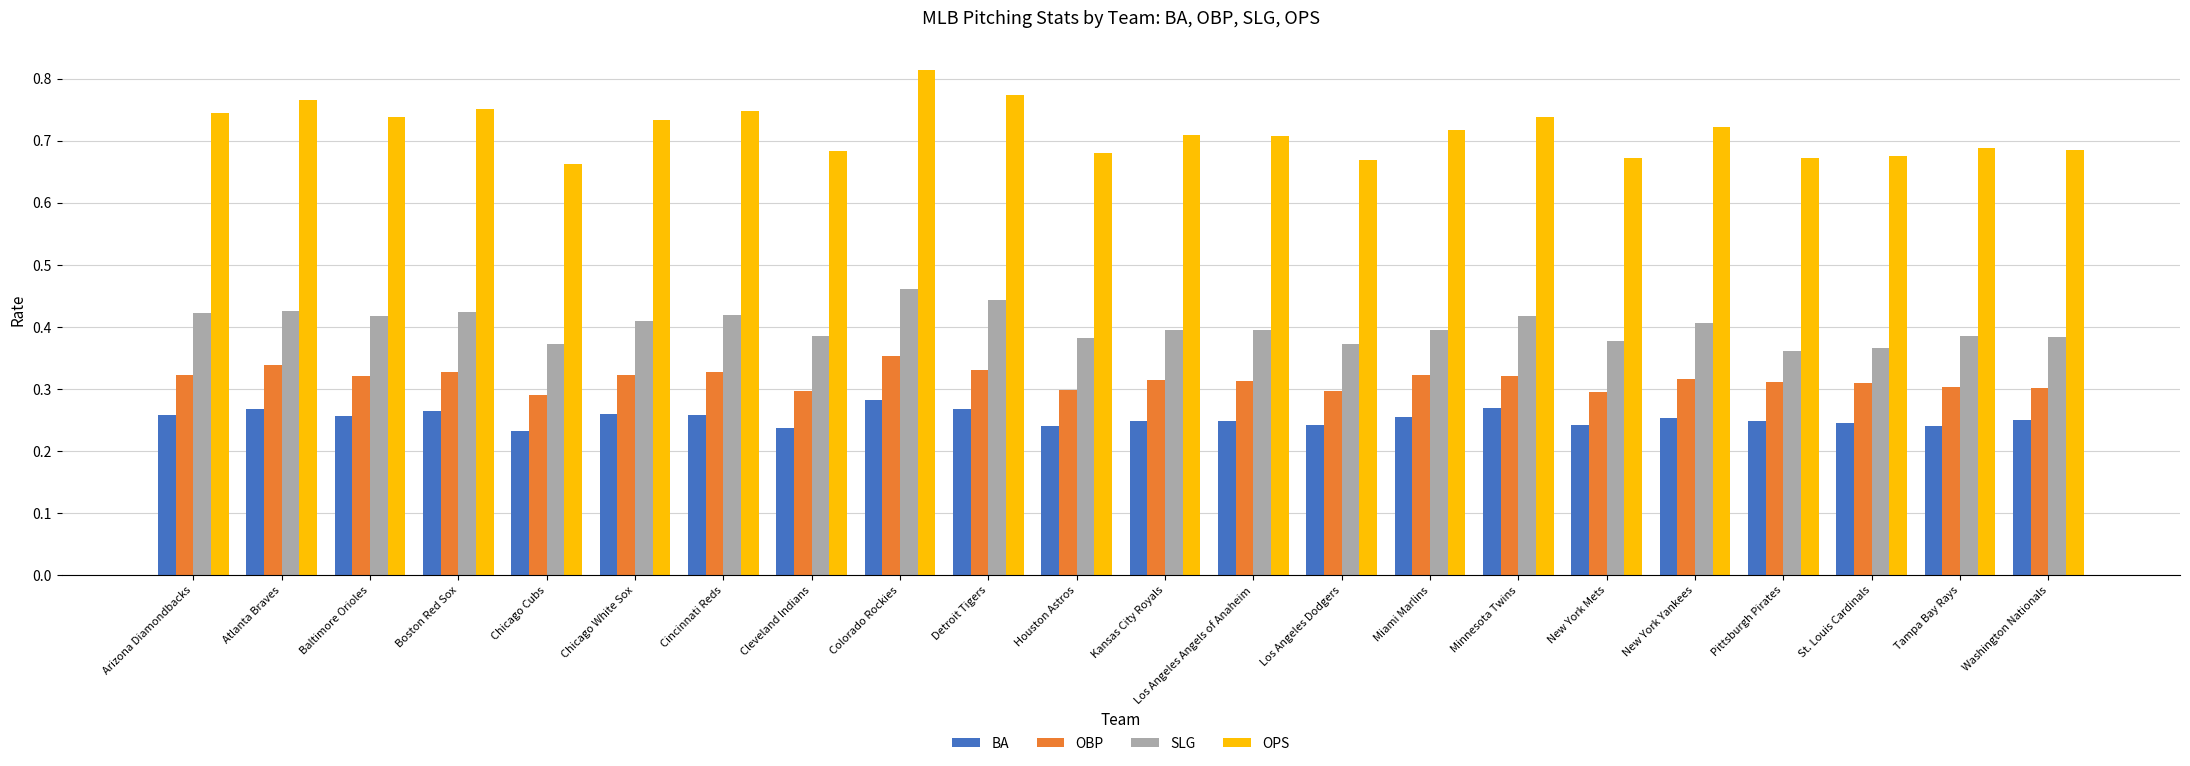

At Atlanta Braves, list the series in order from smallest to largest.

BA, OBP, SLG, OPS